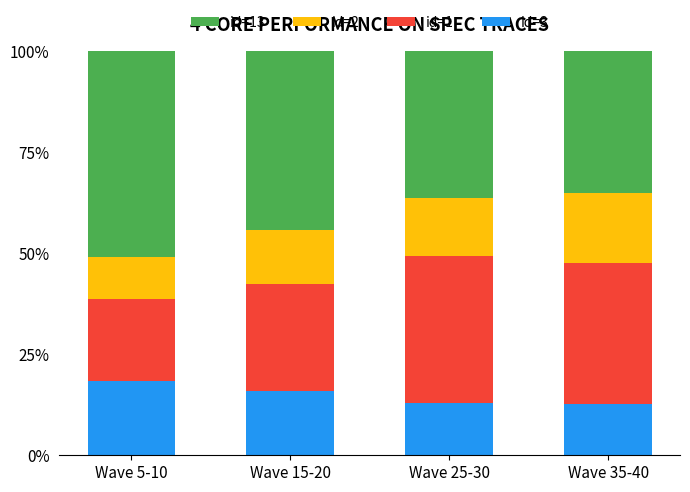

The id=3 series shows 21.8 at Wave 15-20. True or false?

False